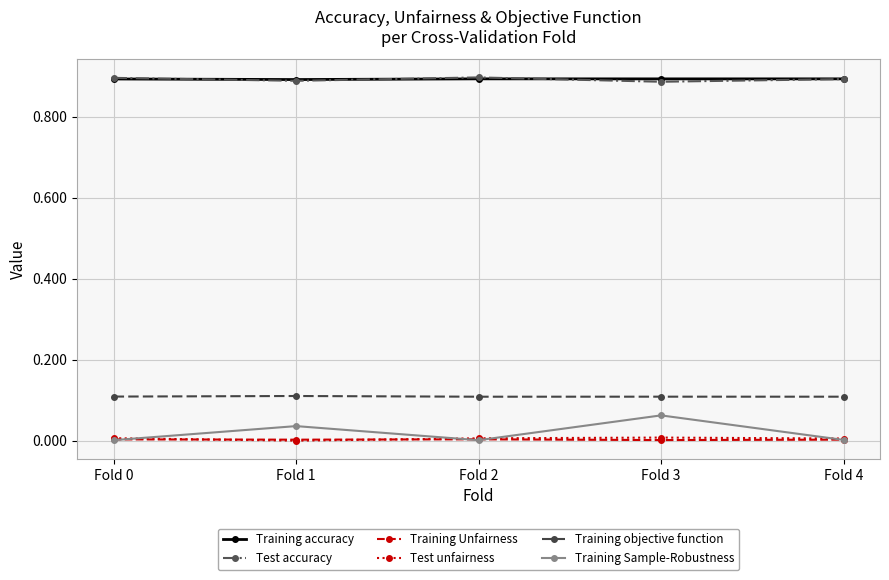

Which category has the highest value in the Training Sample-Robustness series?

Fold 3